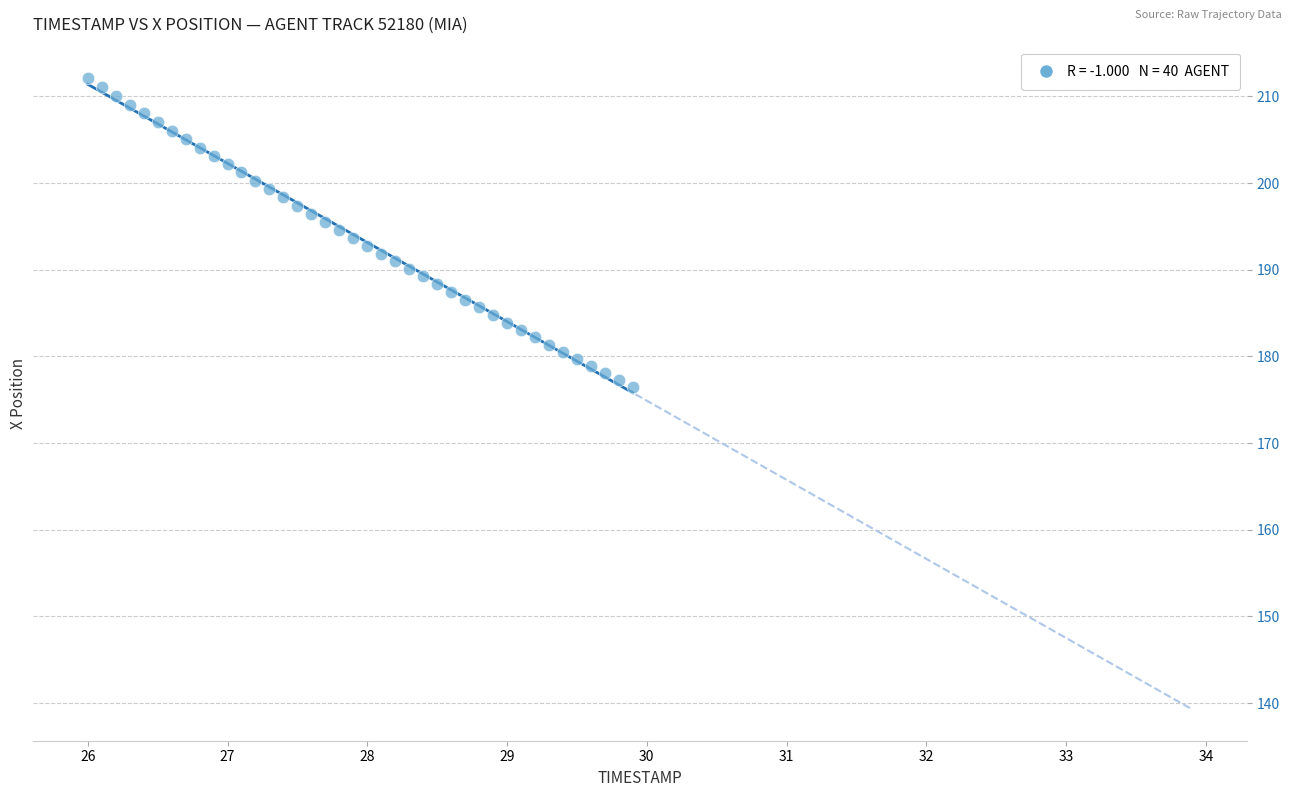

What is the range of Y values (max minus min)?

35.6